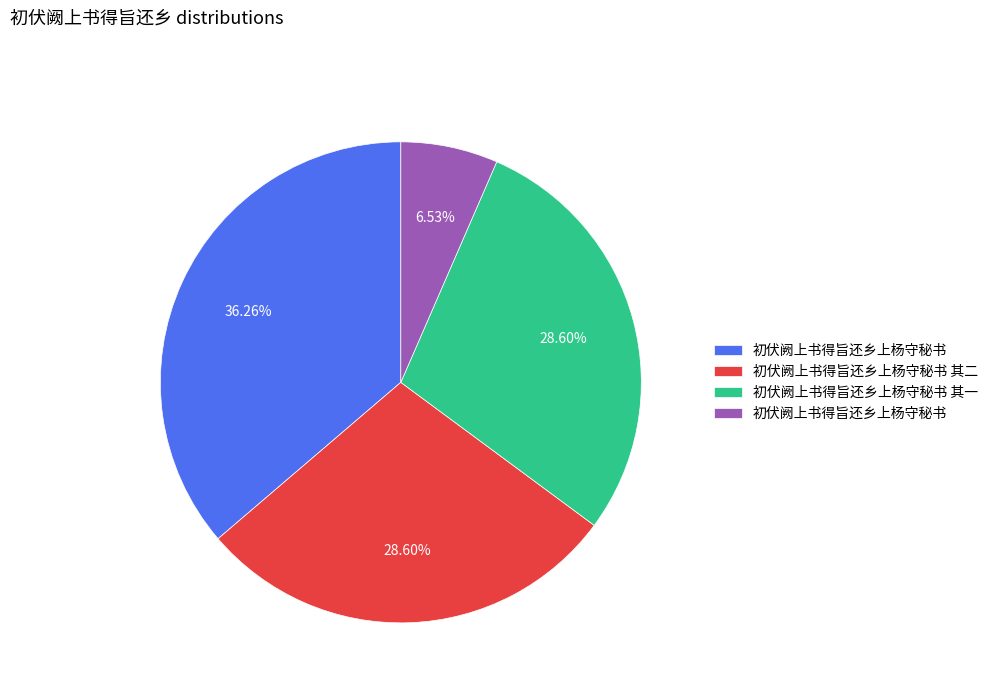

How many segments does this pie chart have?

4